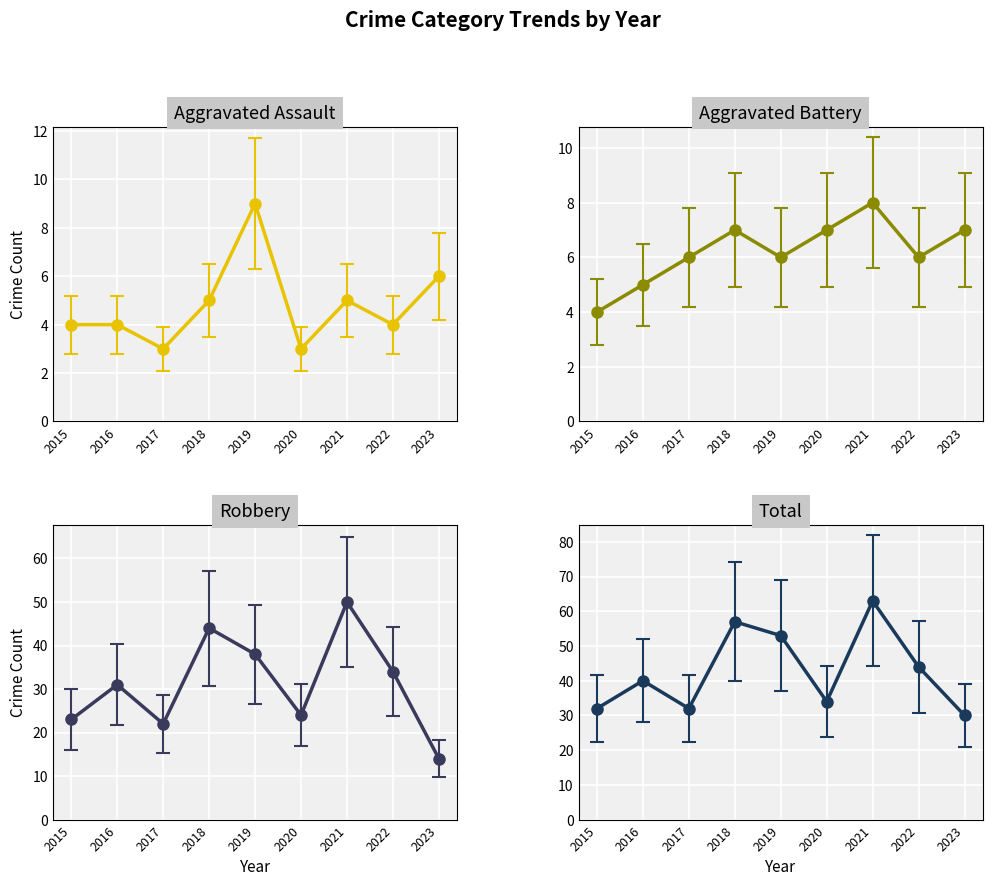

The Robbery series shows 31.0 at 2016. True or false?

True